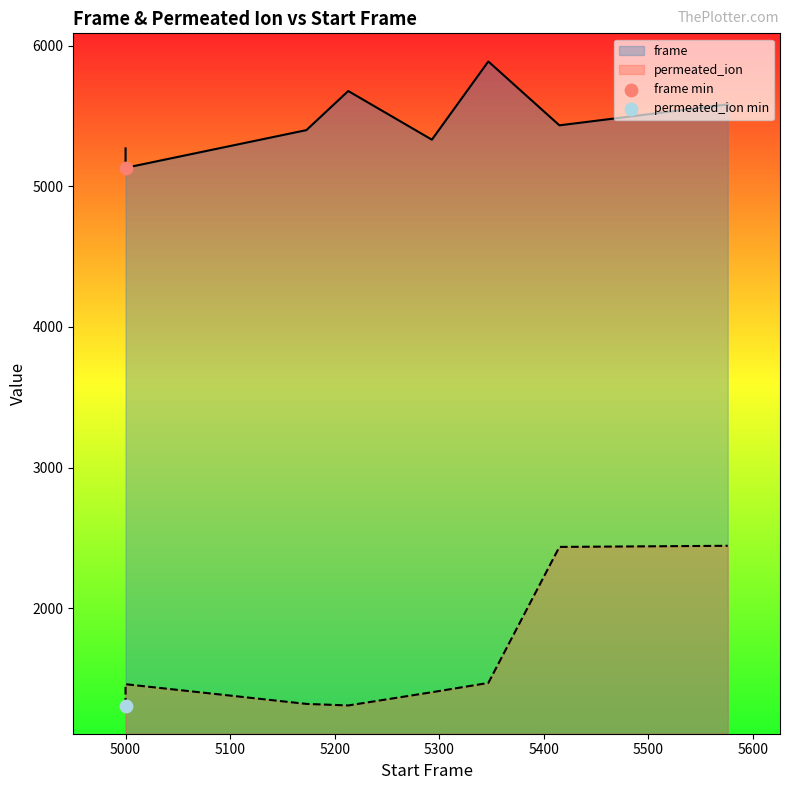

Which series contains the highest Y value?

frame